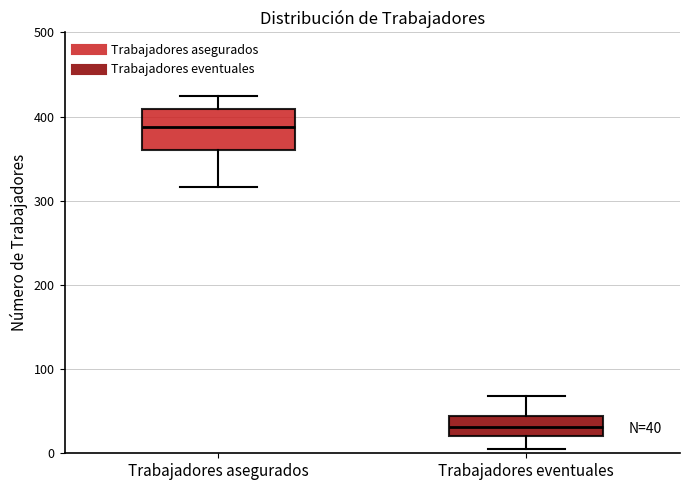

Comparing the boxes themselves (not the whiskers), which one is the tallest?

Trabajadores asegurados